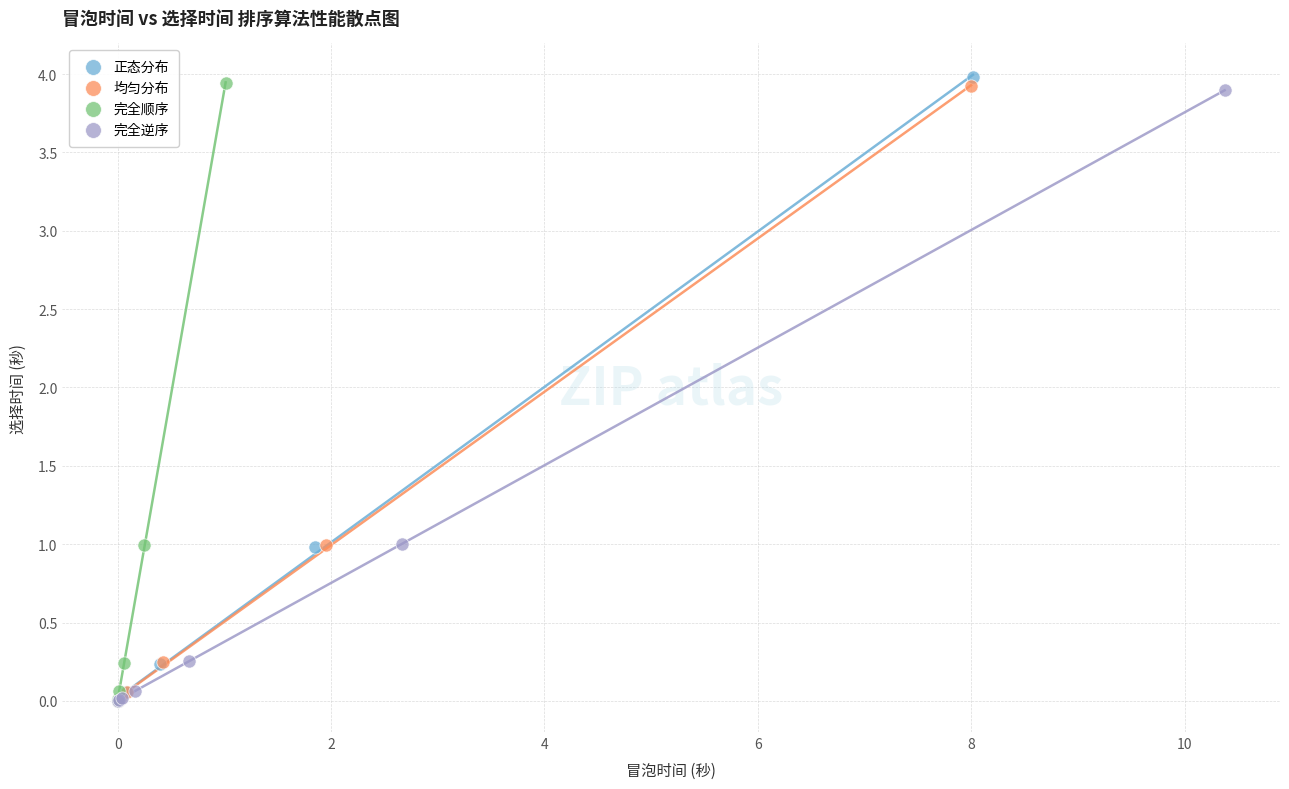

Which series has the widest spread of Y values?

正态分布